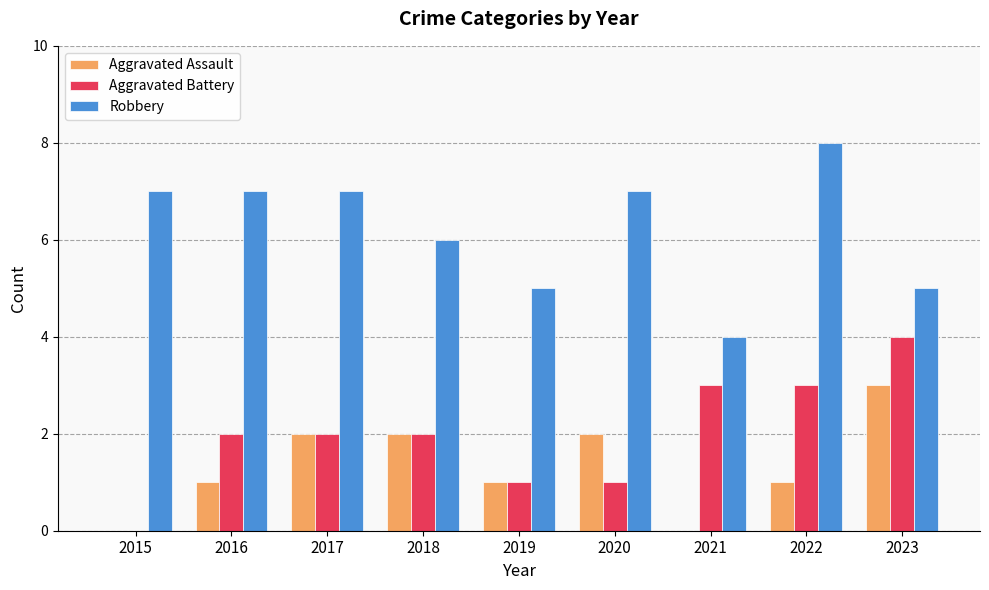

Which series has the largest total across all categories?

Robbery